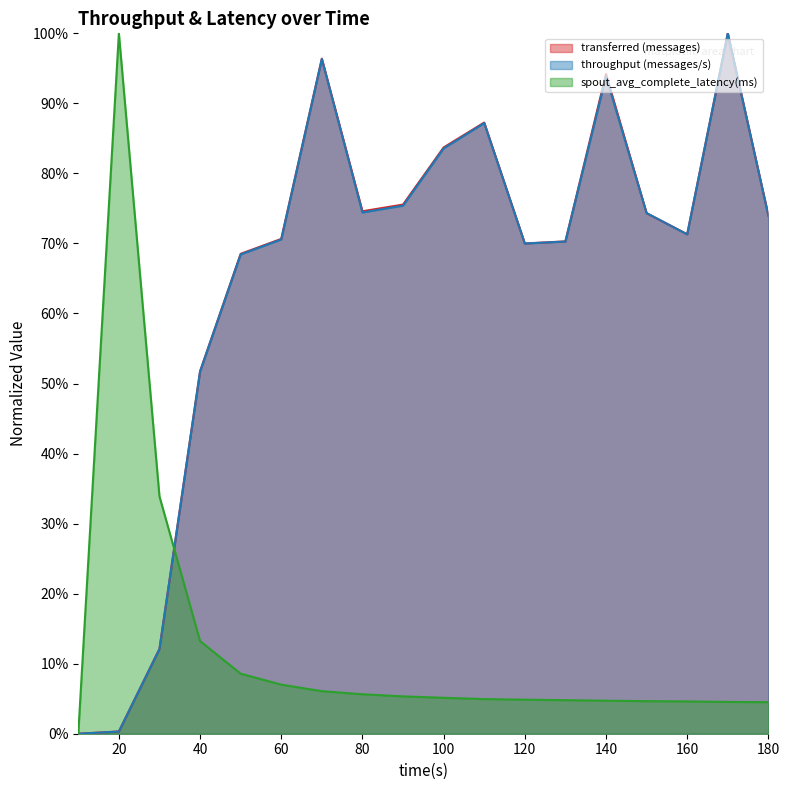

The value of transferred (messages) at 50 is 0.2. True or false?

False